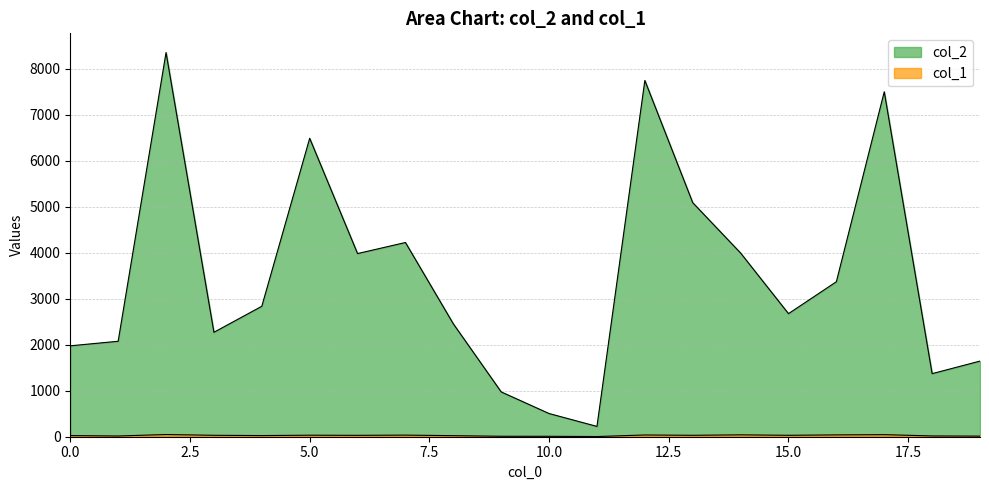

What is the value of the col_1 point at the 12th from the left?

4